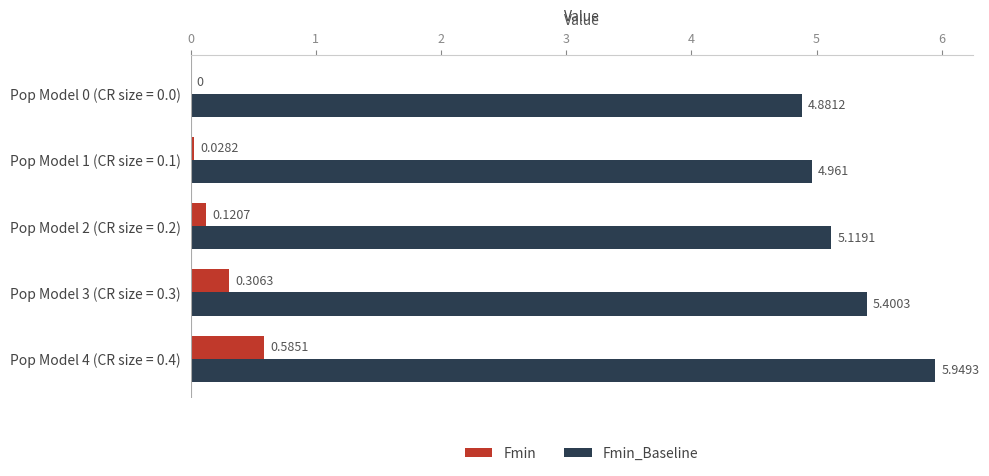

Which series has the largest total across all categories?

Fmin_Baseline